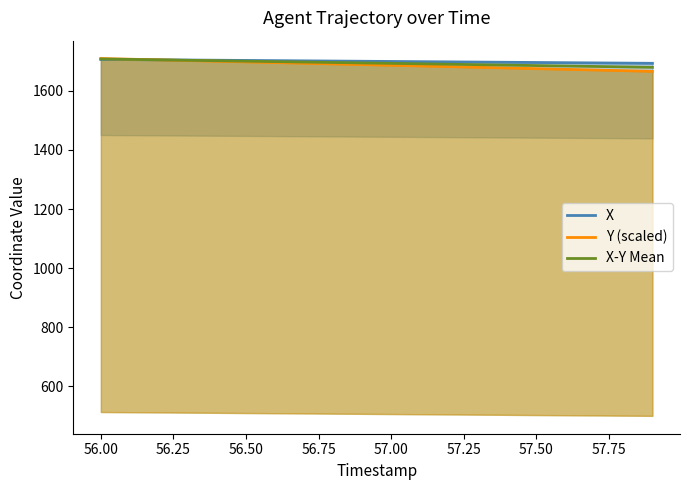

How many distinct data groups are displayed?

3